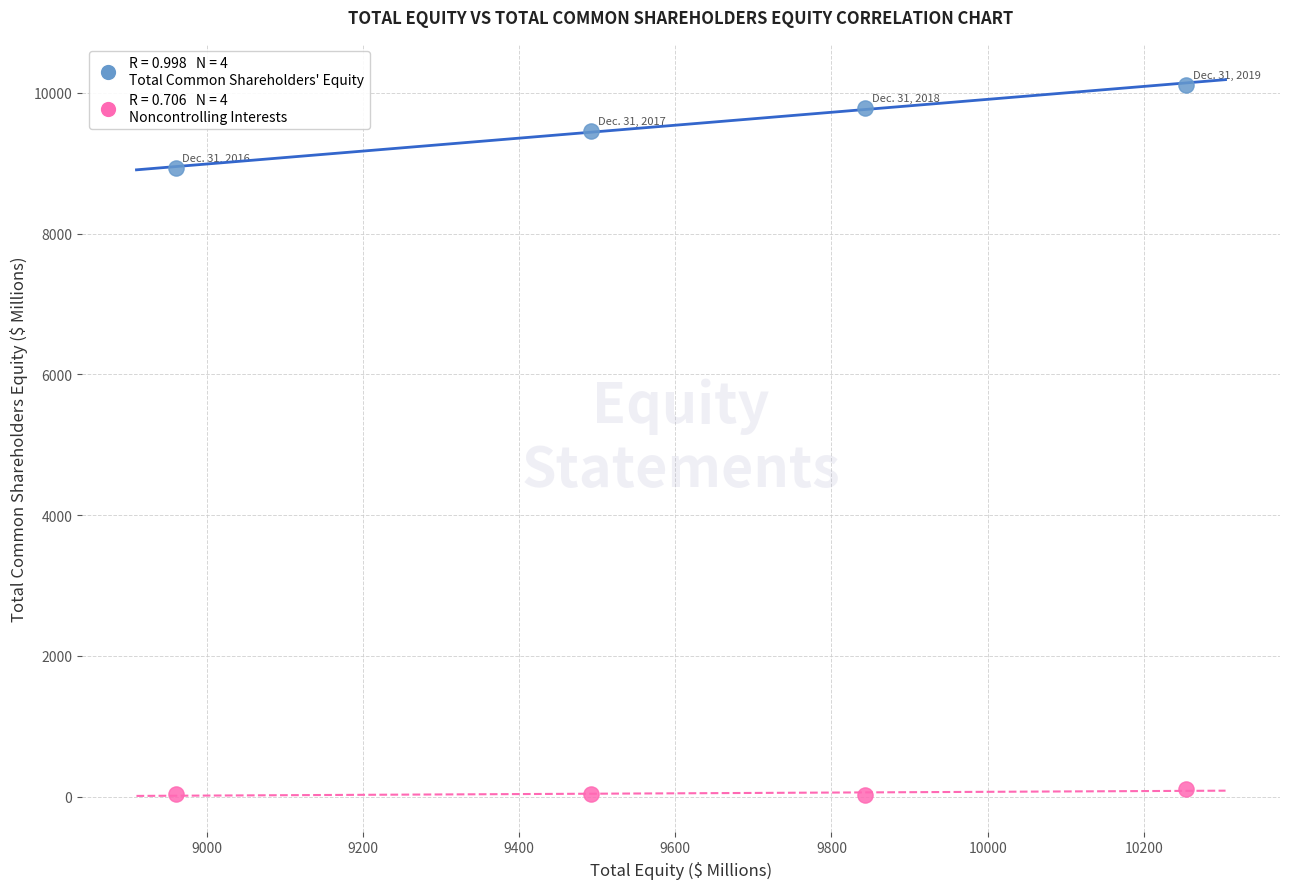

Across all data points, what is the average Y value?

4811.1